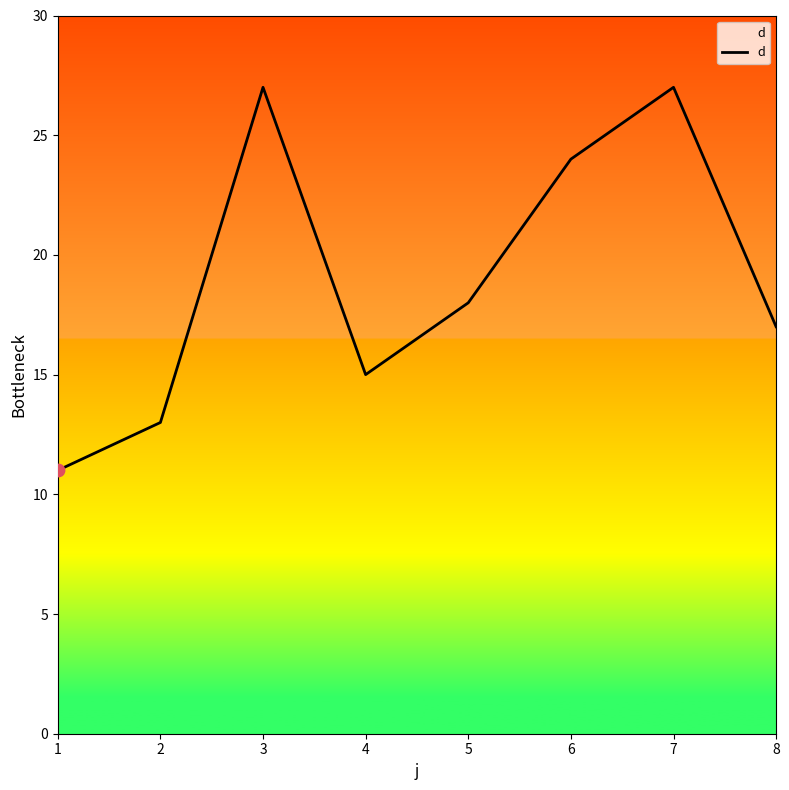

What is the change in value from 6 to 7?

+3